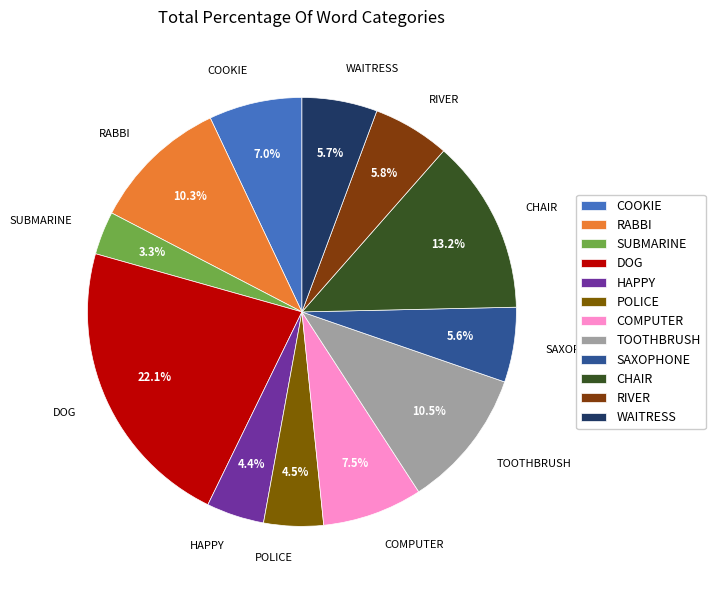

Which category has the biggest portion of the pie?

DOG